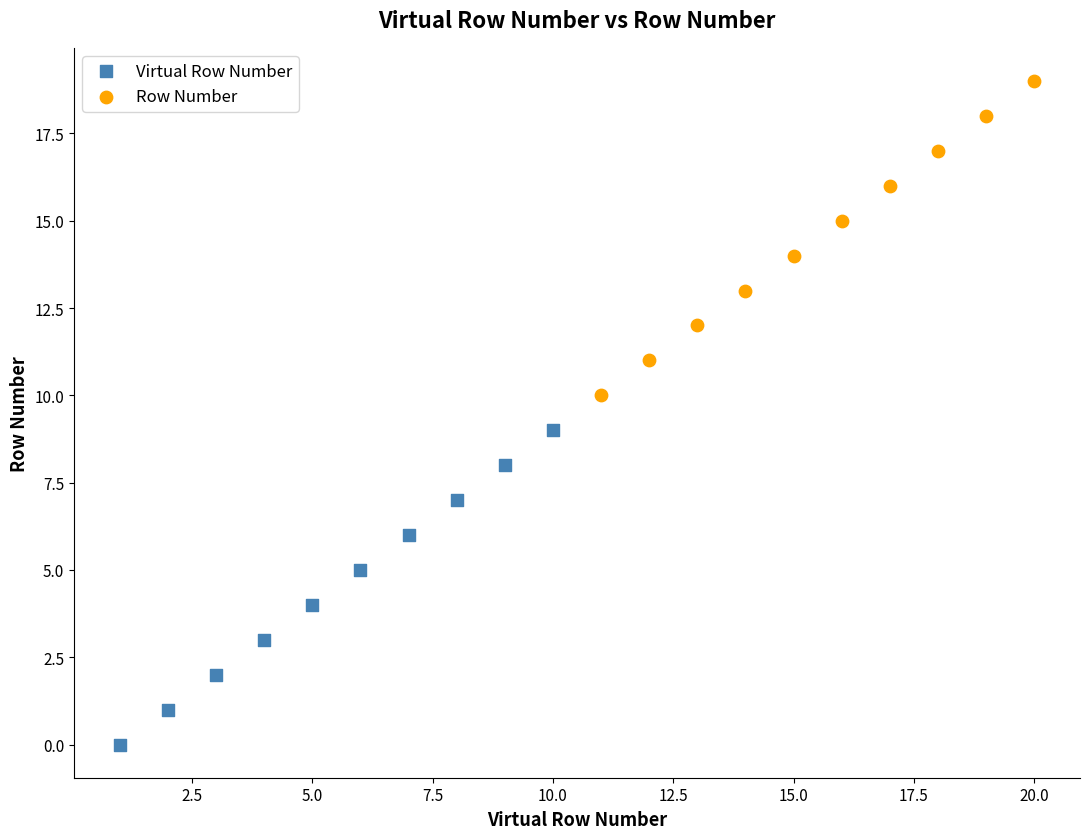

Which series contains the lowest Y value?

Virtual Row Number